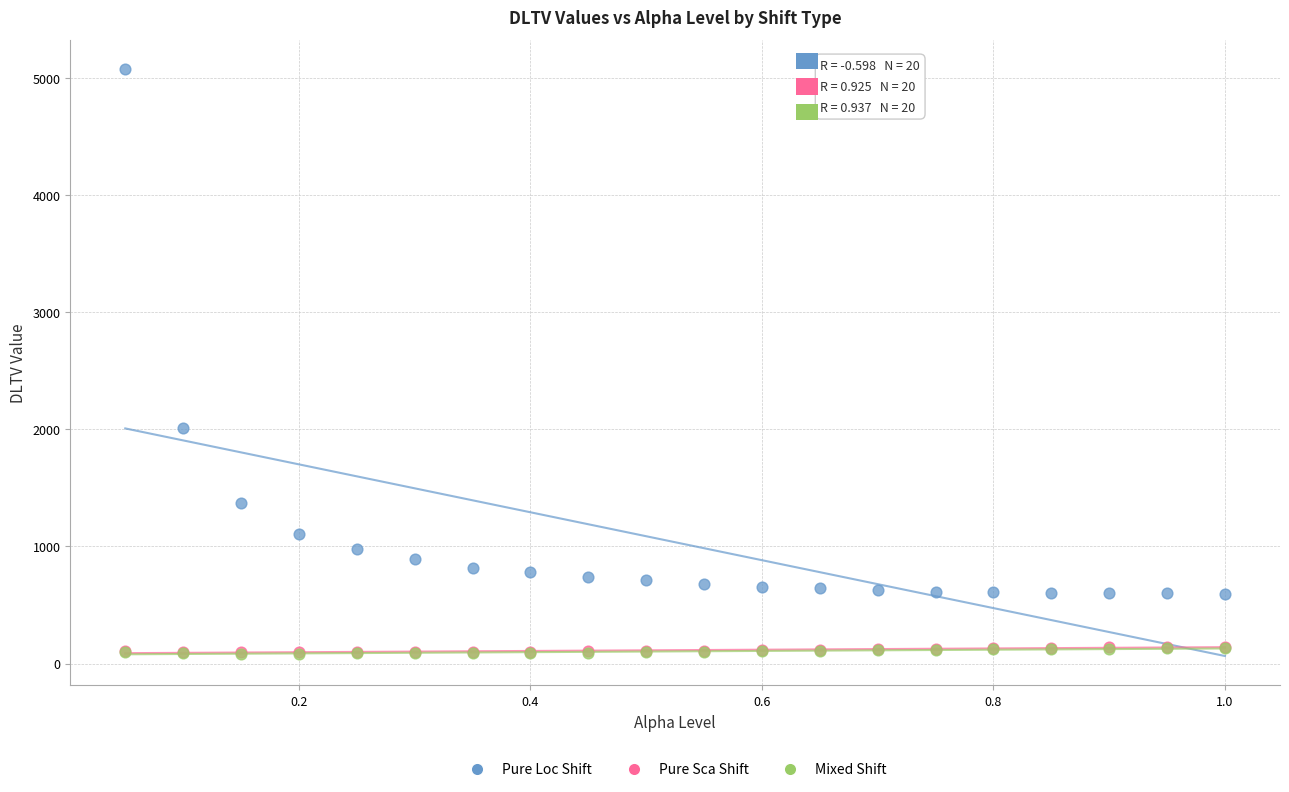

Which series contains the highest Y value?

Pure Loc Shift